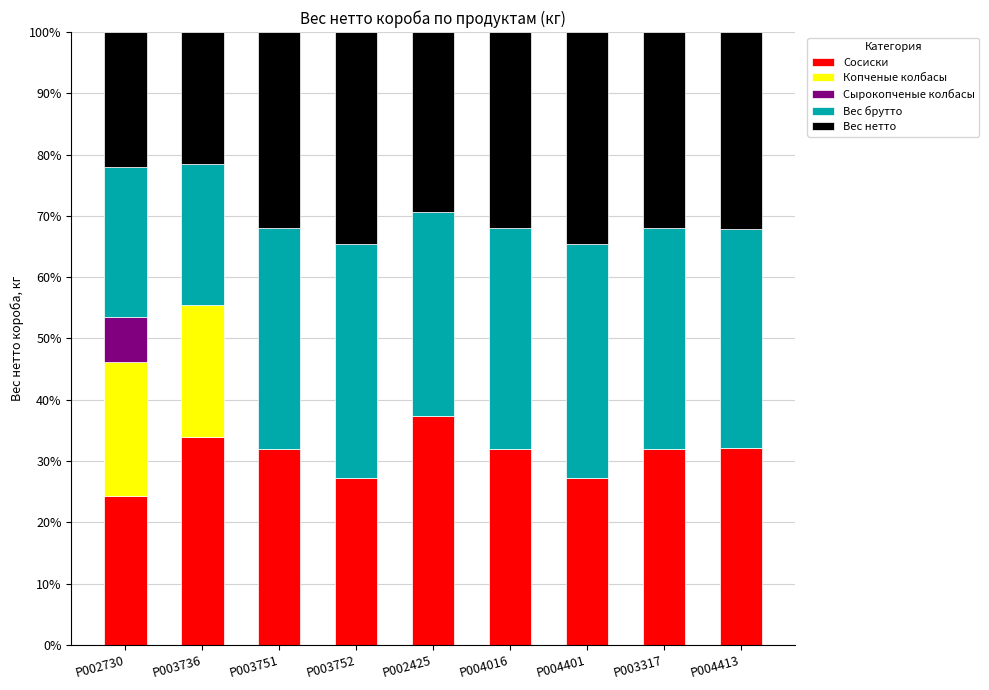

How many data points in Сосиски are above 31?

6